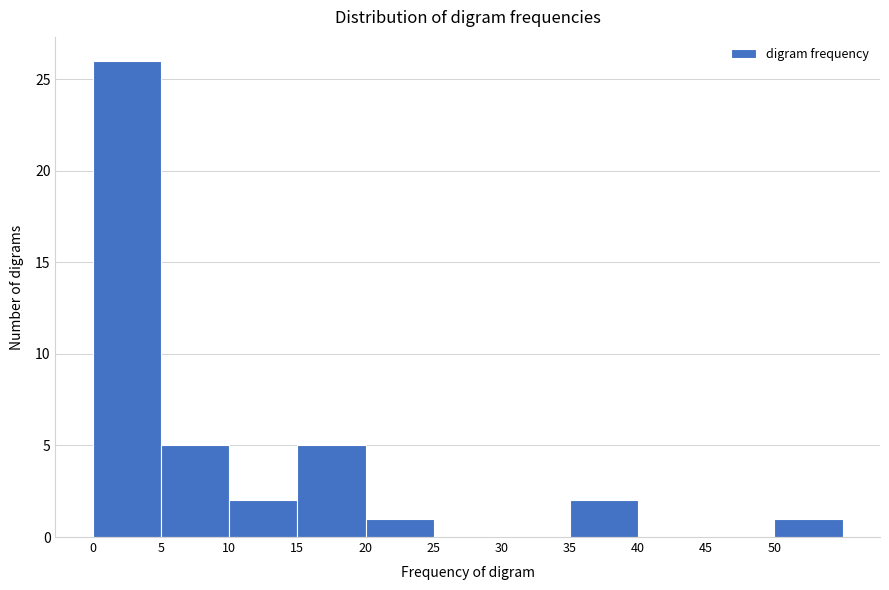

Which range on the x-axis has the tallest bar?

0 to 5